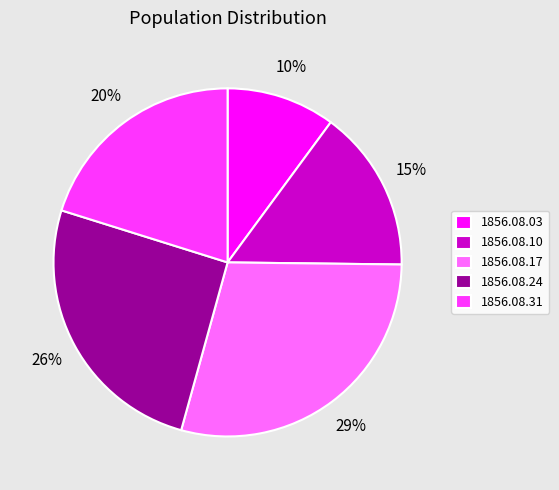

Rank the categories by value from highest to lowest.

1856.08.17, 1856.08.24, 1856.08.31, 1856.08.10, 1856.08.03